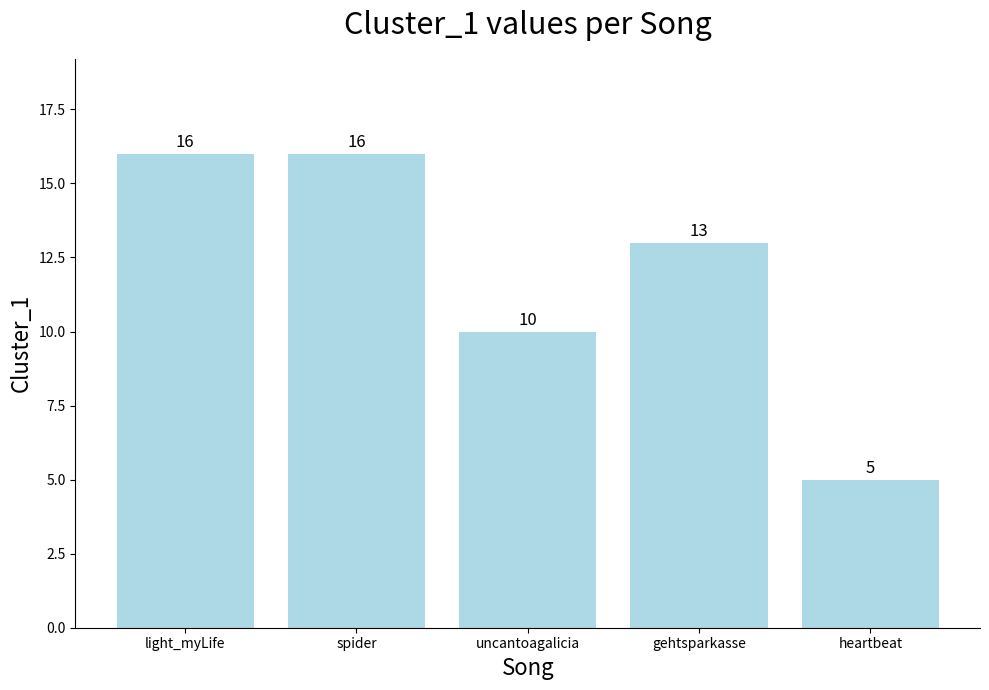

What is the value of the 3rd bar from the left?

10